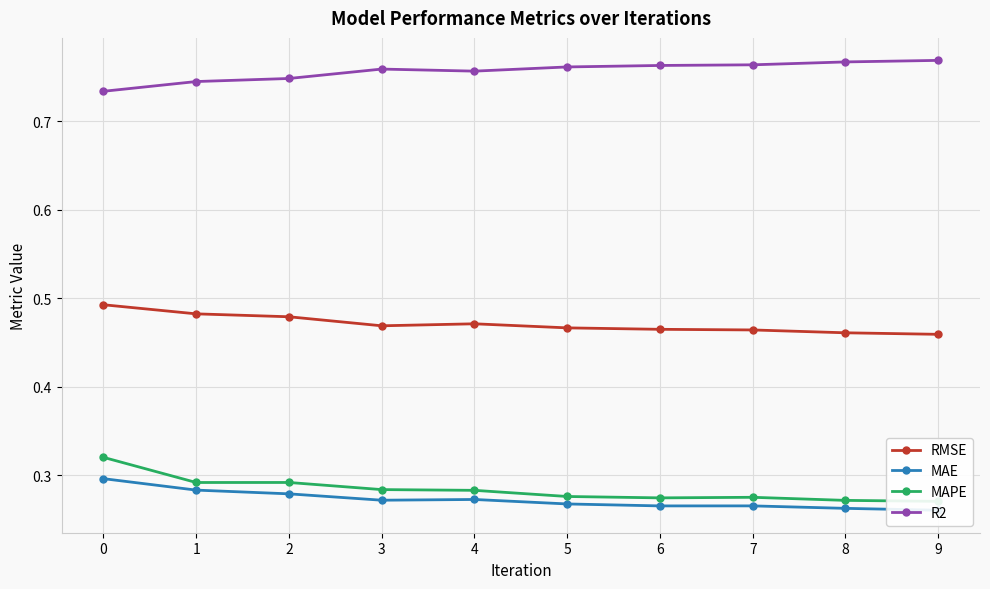

What is the greatest value displayed?

0.8